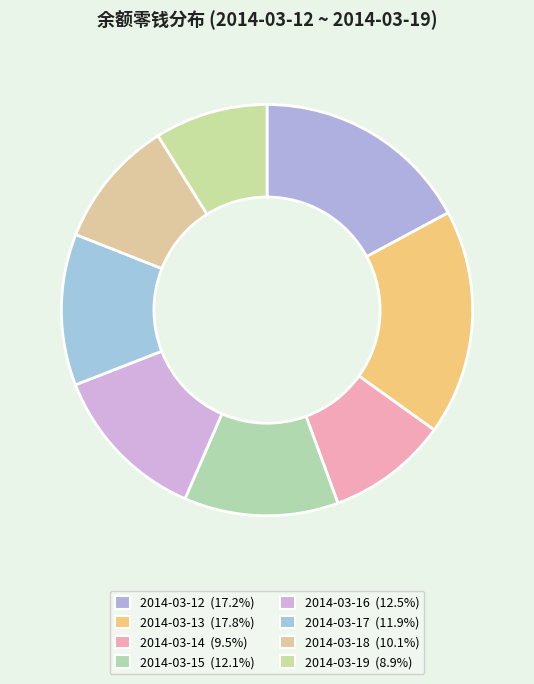

Is it true that 2014-03-14 is 9% of the pie?

True